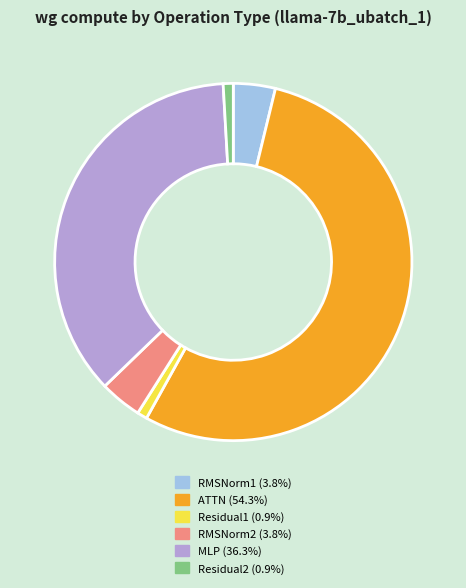

What is the ratio of the value at ATTN to the value at MLP?

1.5